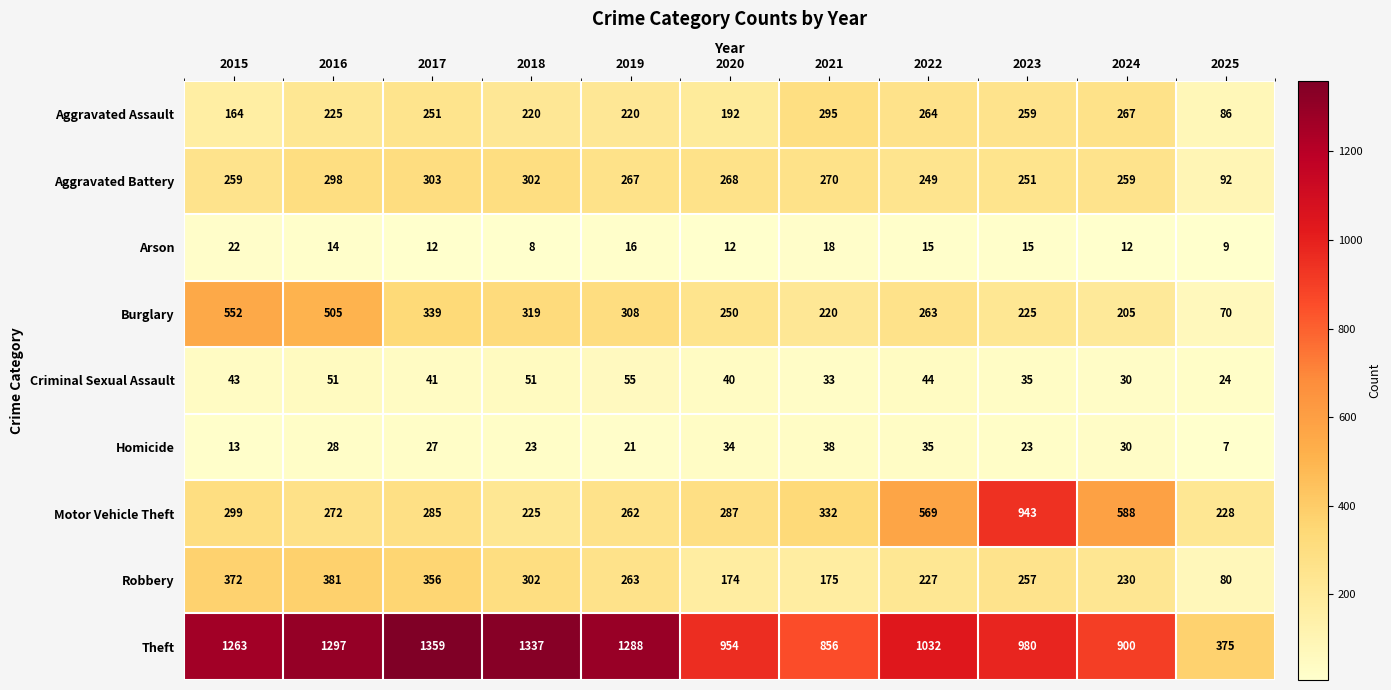

What is the average value of the Robbery series?

256